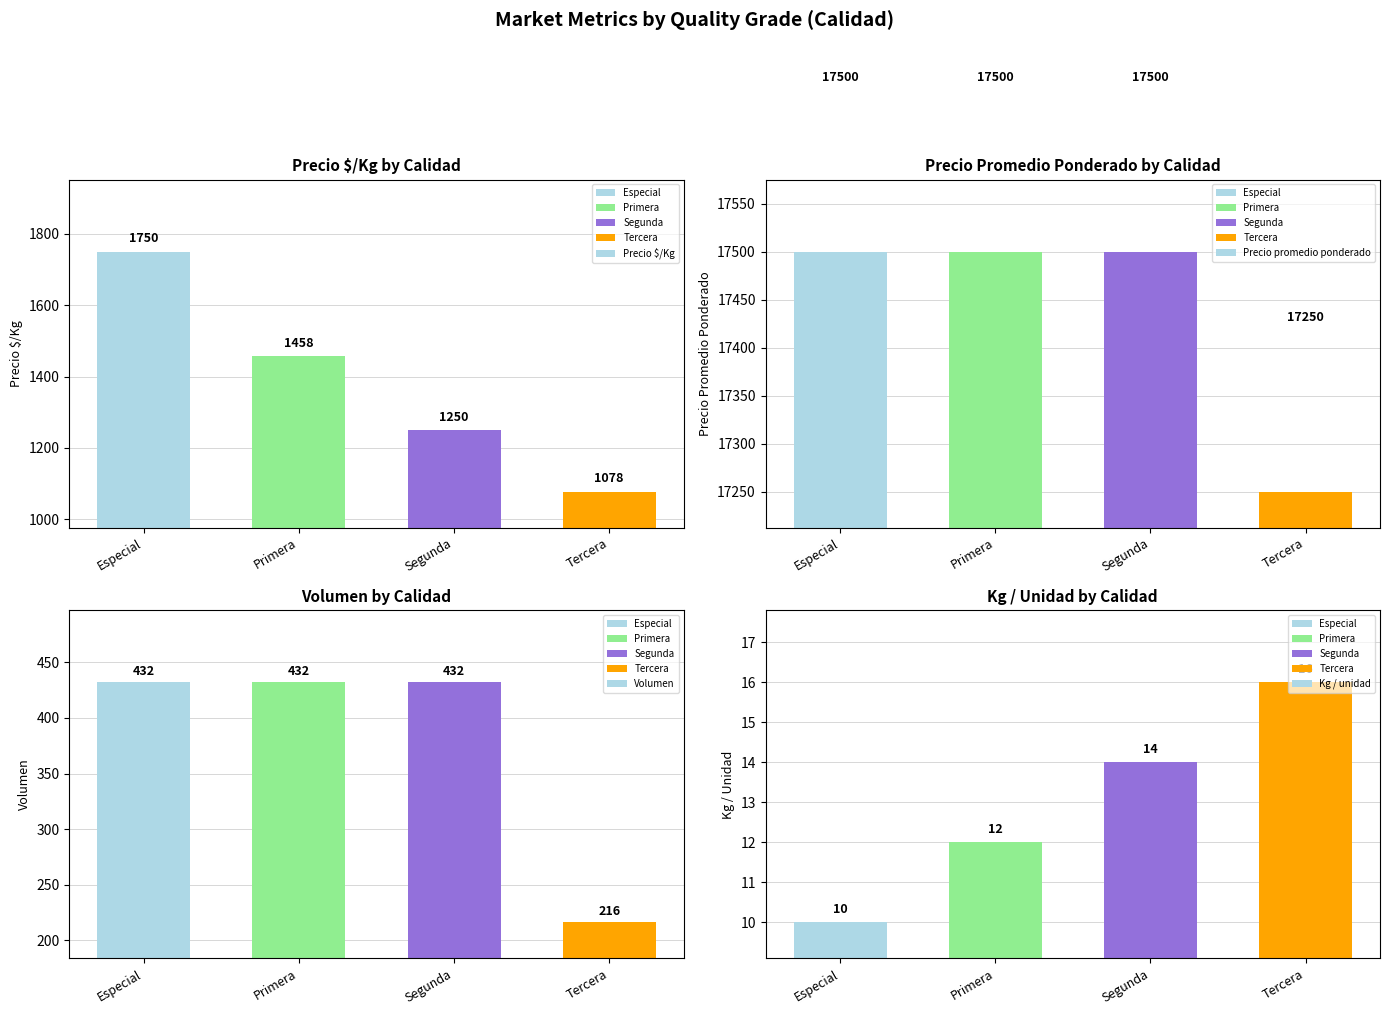

List the series in order of their peak value, highest first.

Precio promedio ponderado, Precio $/Kg, Volumen, Kg / unidad